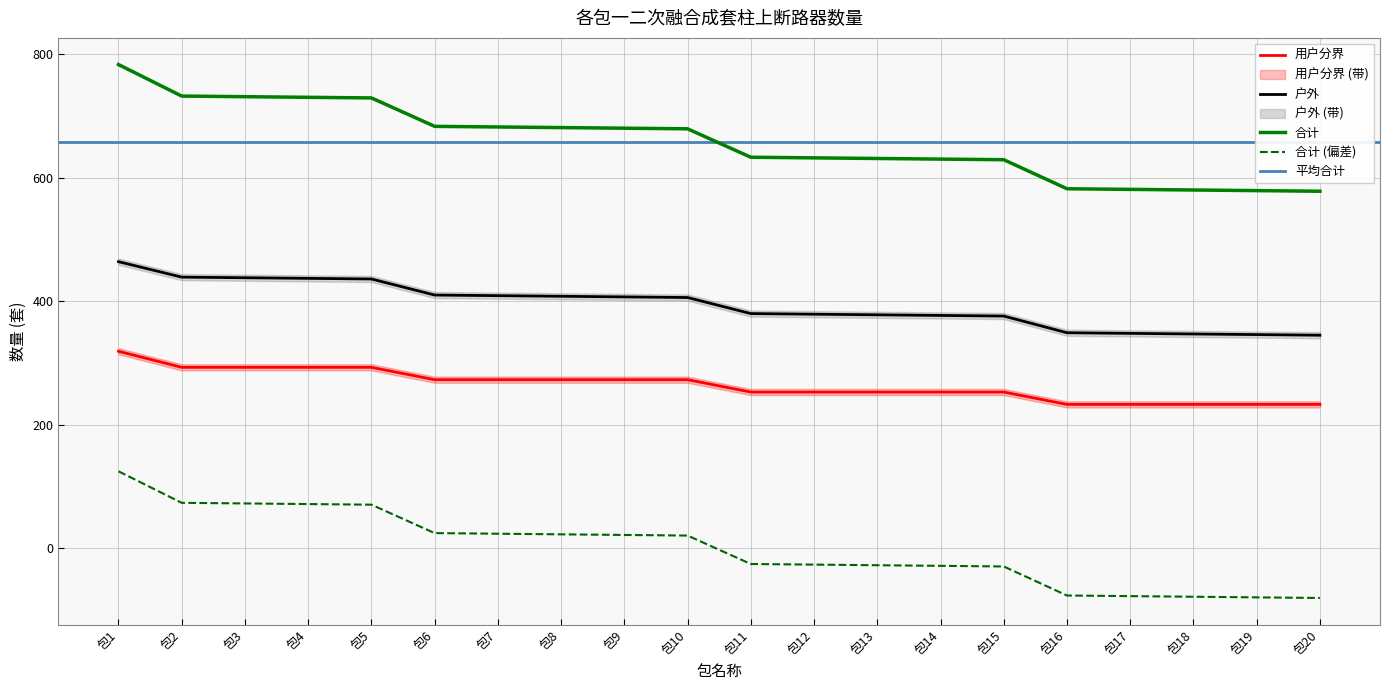

What is the value of the 户外 point at the 15th from the left?

376